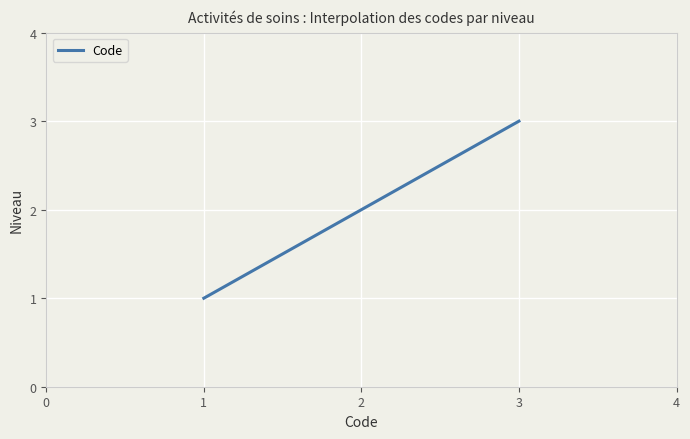

Is it true that the value at 1 is 1?

True